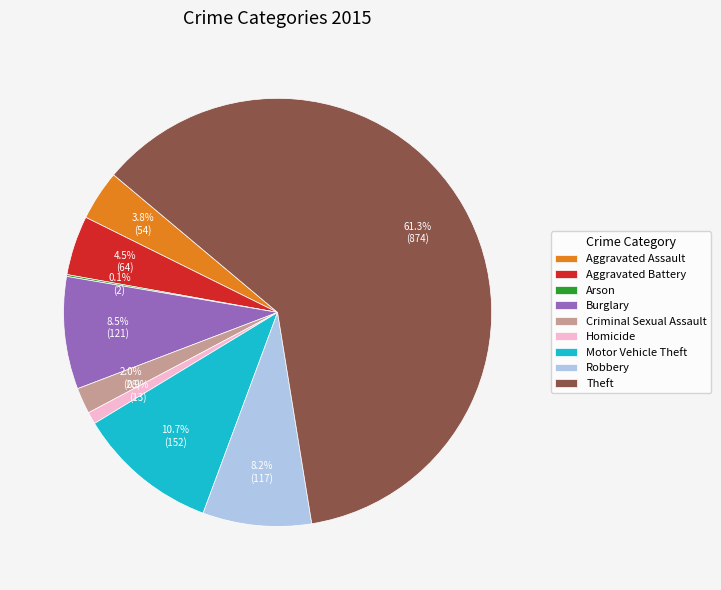

Between Burglary and Aggravated Assault, which is larger?

Burglary